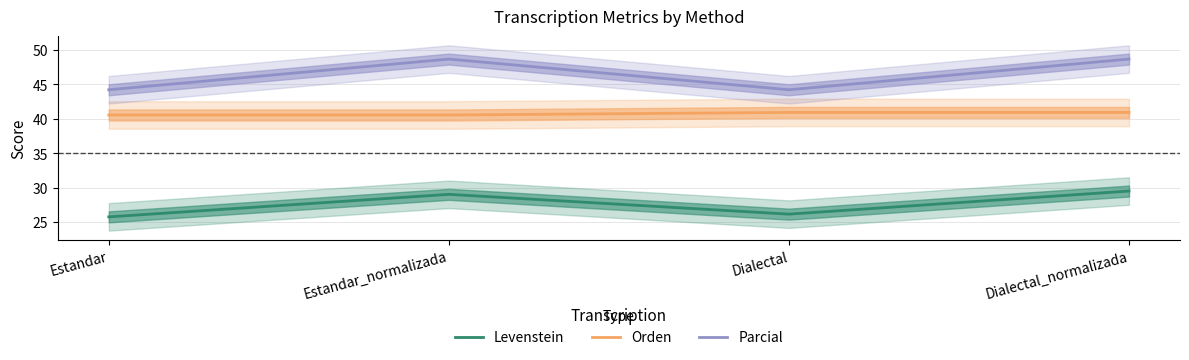

Rank the series at Dialectal_normalizada from highest to lowest value.

Parcial, Orden, Levenstein